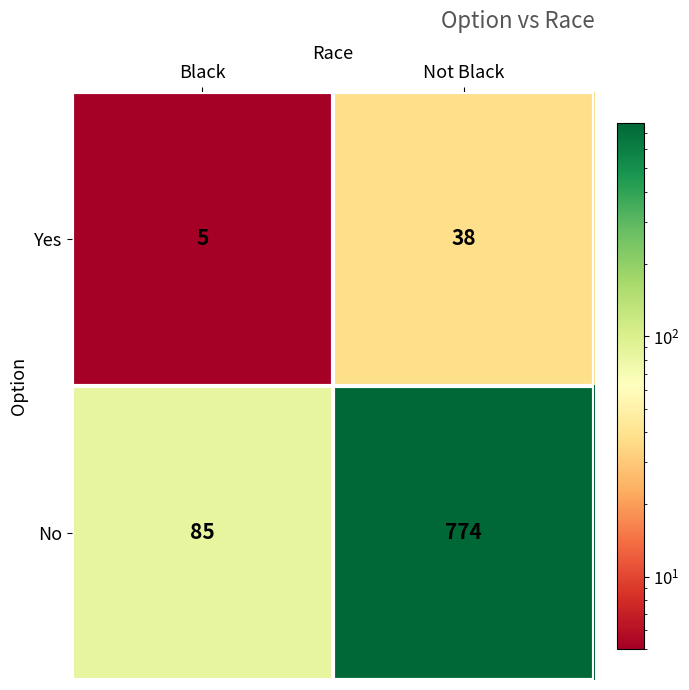

Which series has the largest total across all categories?

No